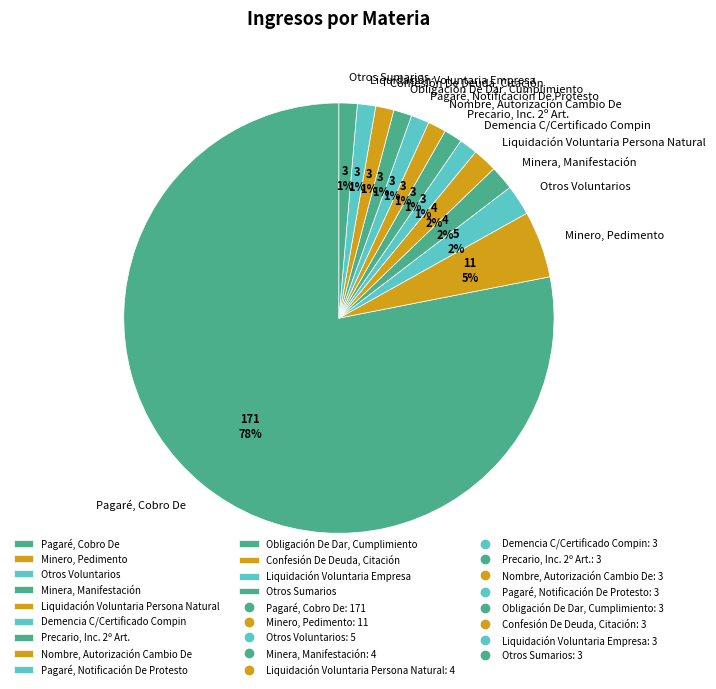

Combined, do Confesión De Deuda, Citación and Nombre, Autorización Cambio De account for over 50%?

No